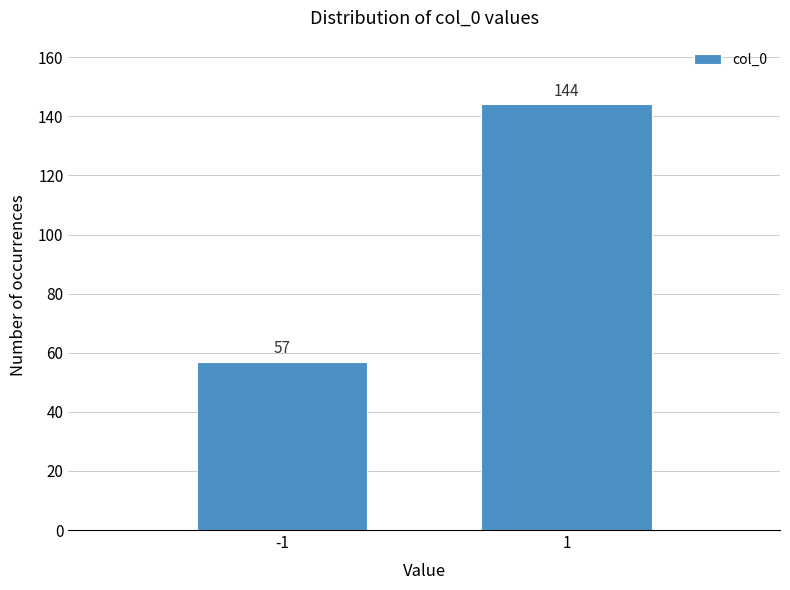

Reading left to right, transcribe all the data shown in this chart.

57	144